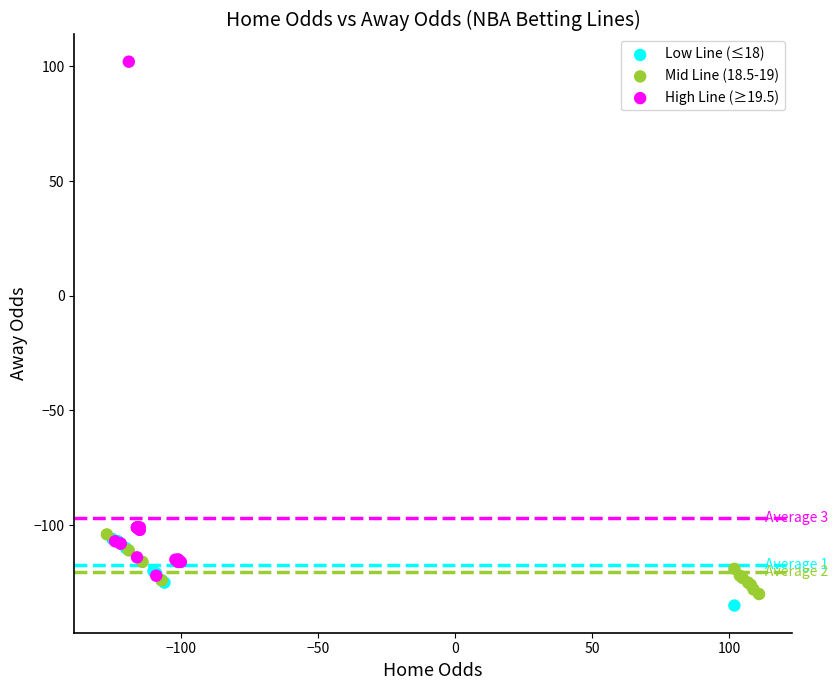

Which series contains the highest Y value?

High Line (≥19.5)